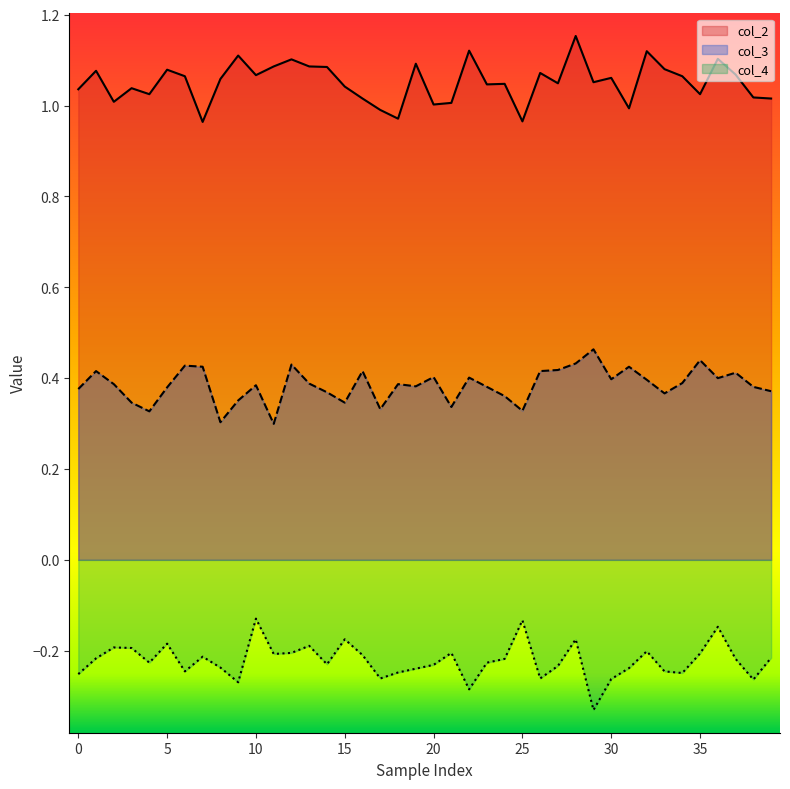

Reading left to right, what are all the values shown in this chart?

col_2: 1.0	1.1	1.0	1.0	1.0	1.1	1.1	1.0	1.1	1.1	1.1	1.1	1.1	1.1	1.1	1.0	1.0	1.0	1.0	1.1	1.0	1.0	1.1	1.0	1.0	1.0	1.1	1.0	1.2	1.1	1.1	1.0	1.1	1.1	1.1	1.0	1.1	1.1	1.0	1.0
col_3: 0.4	0.4	0.4	0.3	0.3	0.4	0.4	0.4	0.3	0.4	0.4	0.3	0.4	0.4	0.4	0.3	0.4	0.3	0.4	0.4	0.4	0.3	0.4	0.4	0.4	0.3	0.4	0.4	0.4	0.5	0.4	0.4	0.4	0.4	0.4	0.4	0.4	0.4	0.4	0.4
col_4: -0.3	-0.2	-0.2	-0.2	-0.2	-0.2	-0.2	-0.2	-0.2	-0.3	-0.1	-0.2	-0.2	-0.2	-0.2	-0.2	-0.2	-0.3	-0.2	-0.2	-0.2	-0.2	-0.3	-0.2	-0.2	-0.1	-0.3	-0.2	-0.2	-0.3	-0.3	-0.2	-0.2	-0.2	-0.2	-0.2	-0.1	-0.2	-0.3	-0.2